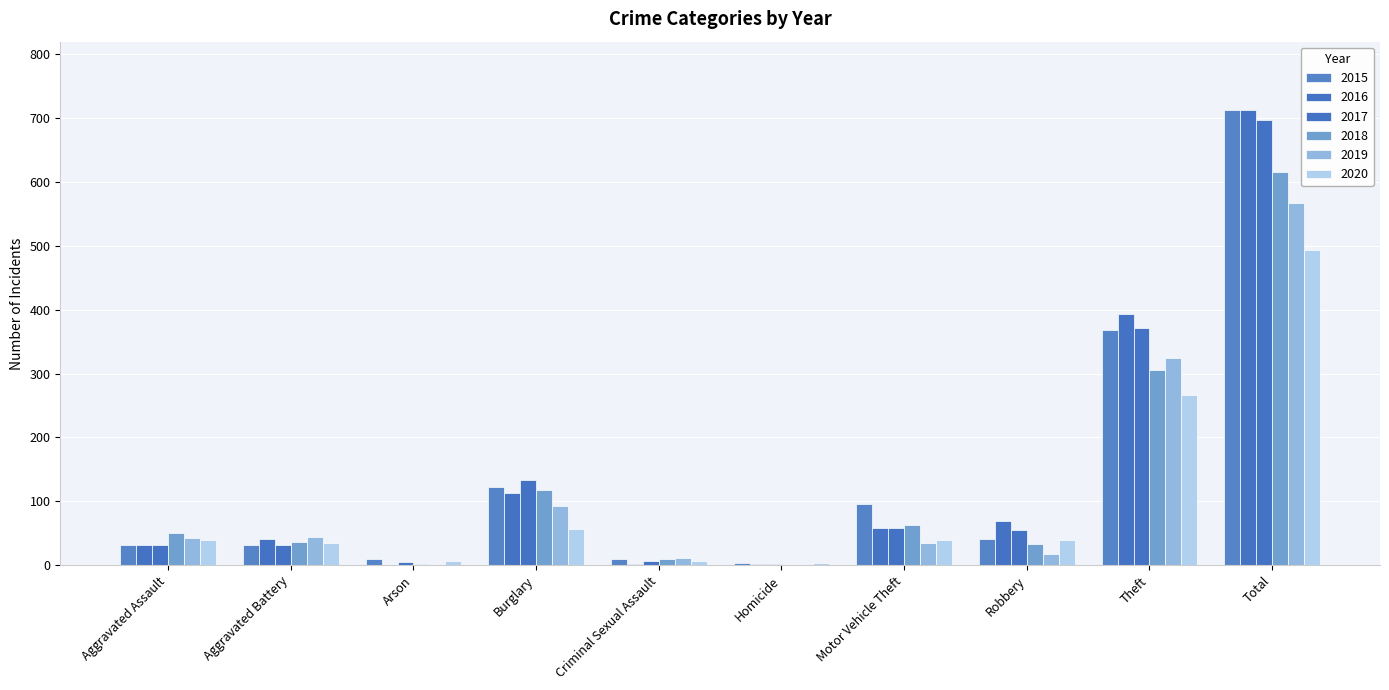

What is the difference between the maximum and minimum values in the 2020 series?

489